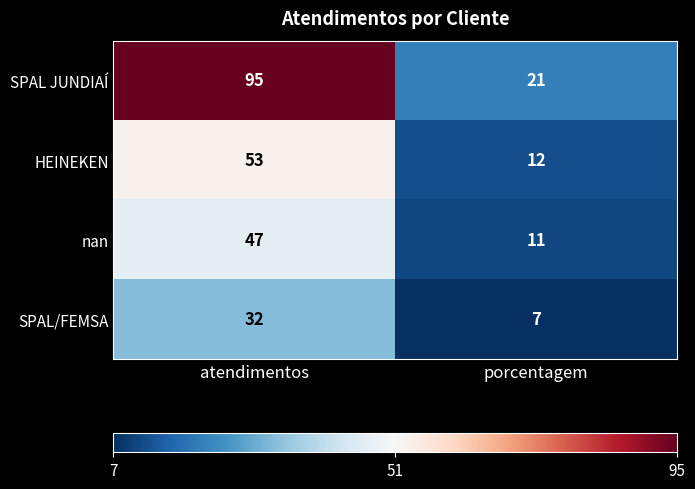

Read the HEINEKEN value at porcentagem, to the nearest 5.

10